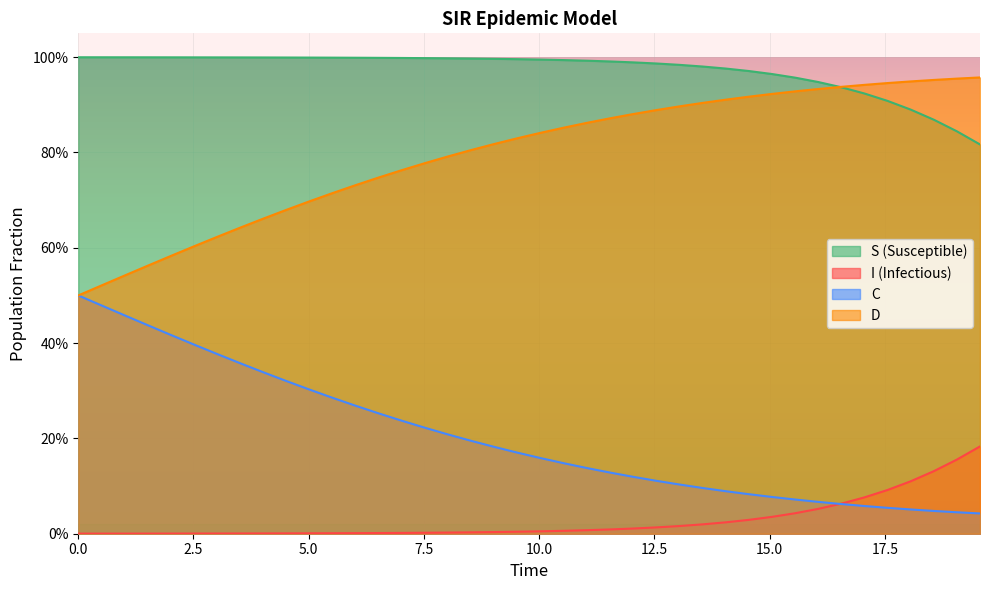

True or false: D and C intersect in this chart.

False